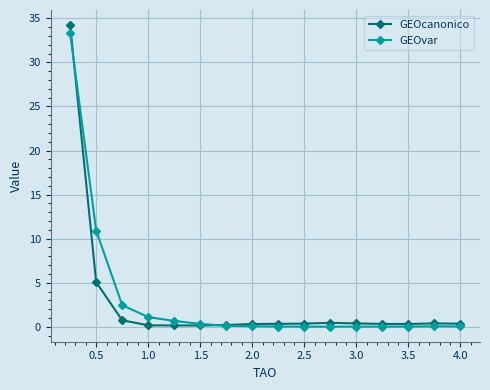

Which series has the largest range (max minus min)?

GEOcanonico